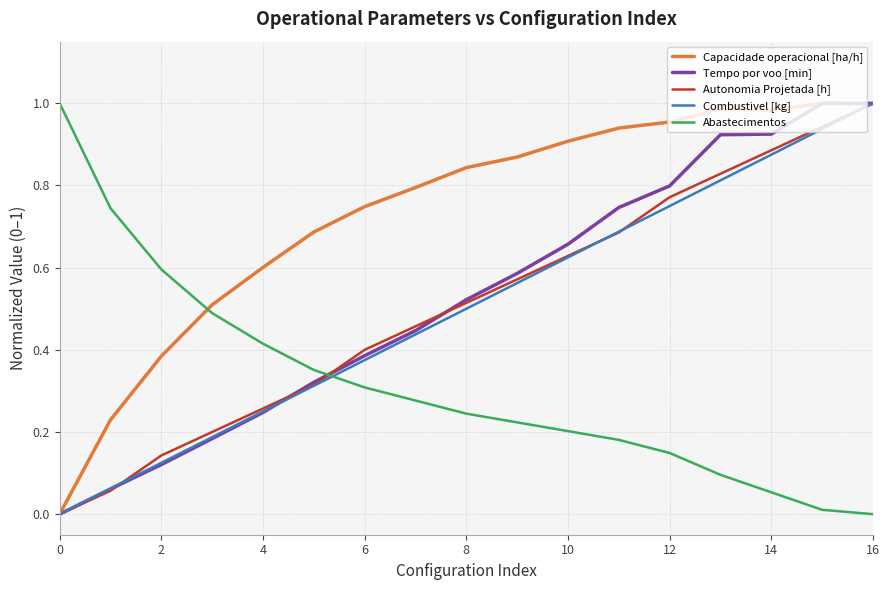

Does the chart have visible grid lines?

Yes